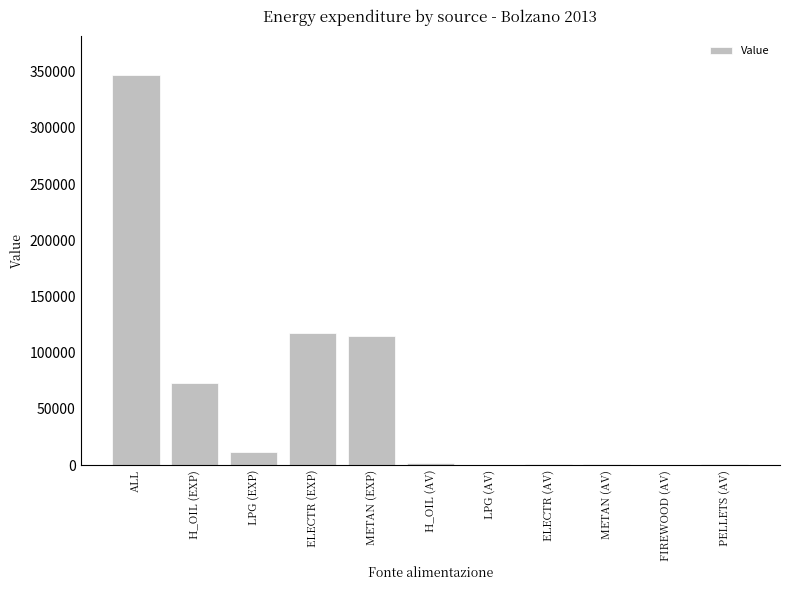

What is the greatest value displayed?

346754